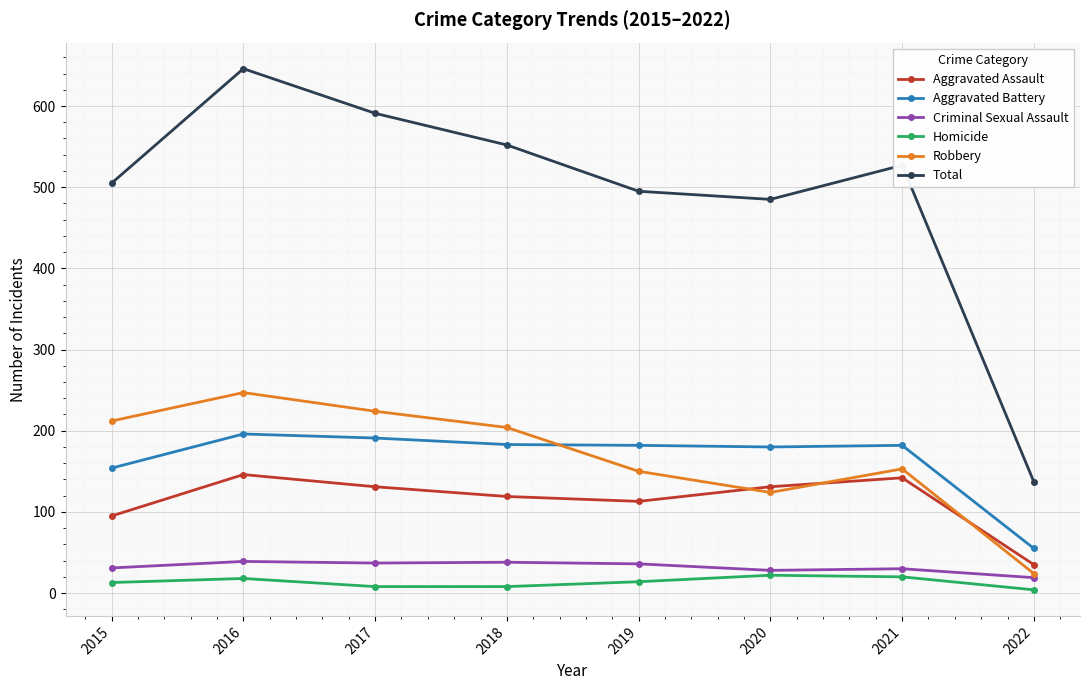

What value does the Robbery series have at 2016?

247